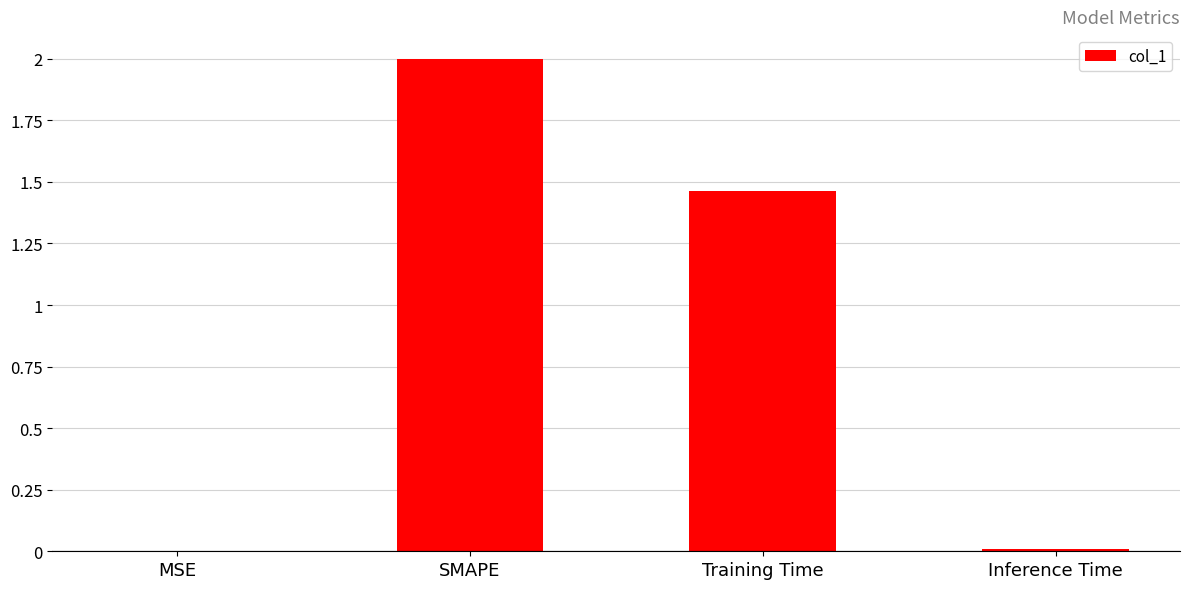

How many values exceed 1?

2